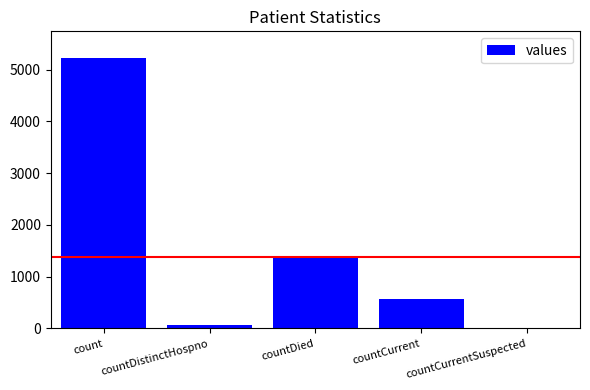

How many data points does each series have?

5